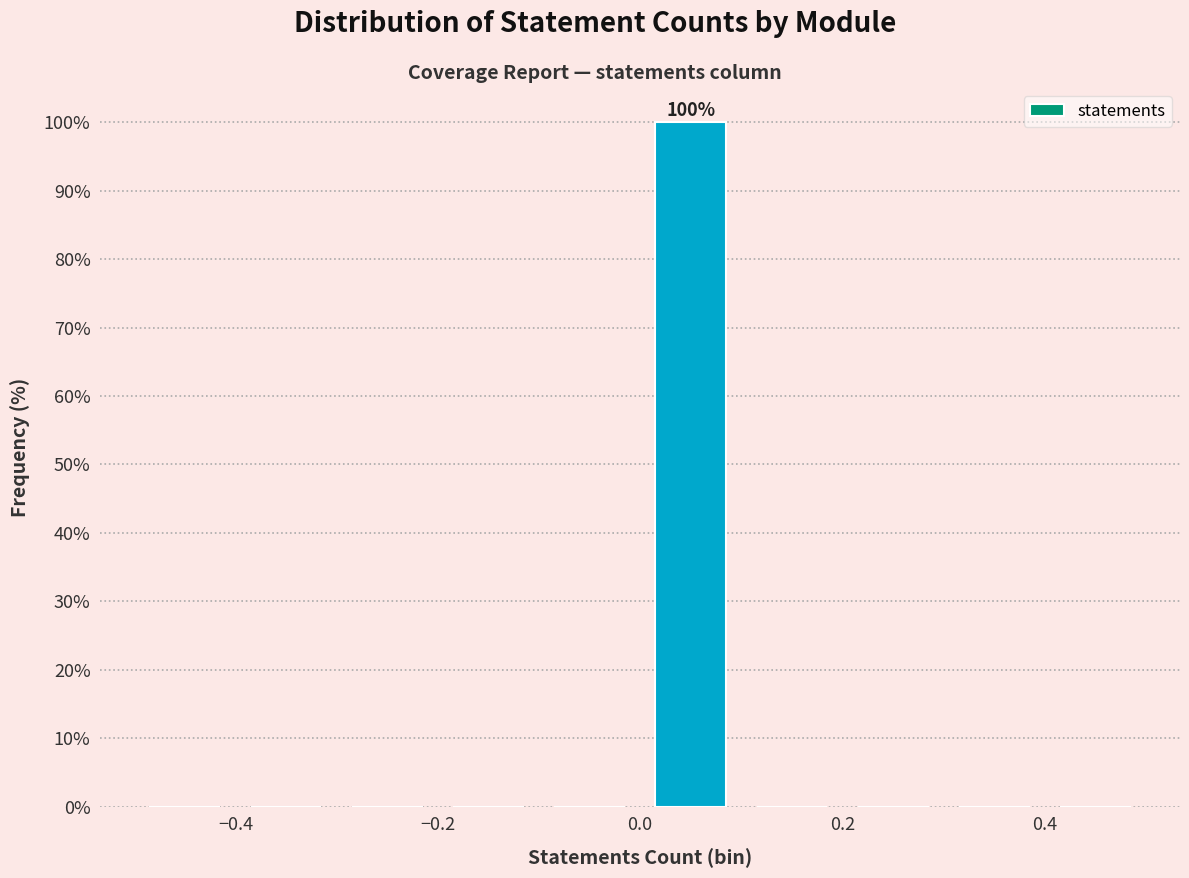

Which range on the x-axis has the tallest bar?

0.0 to 0.1